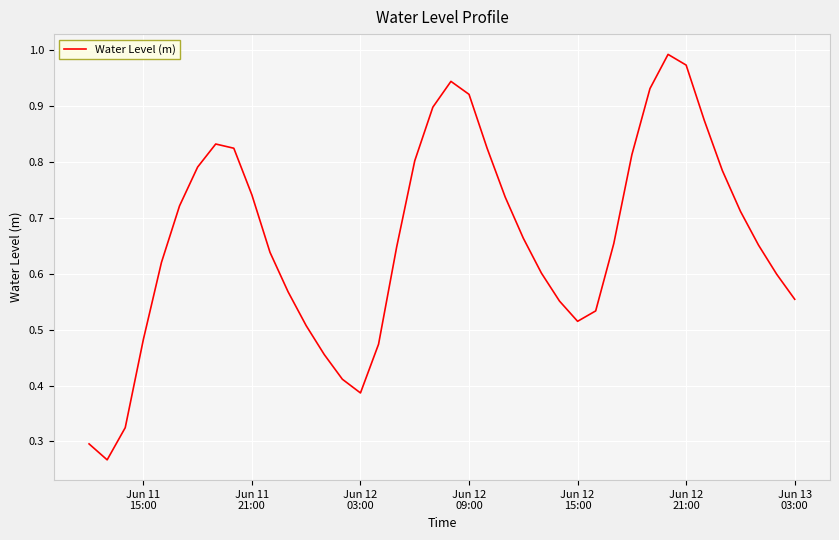

Is this an area chart (filled region under the line)?

No